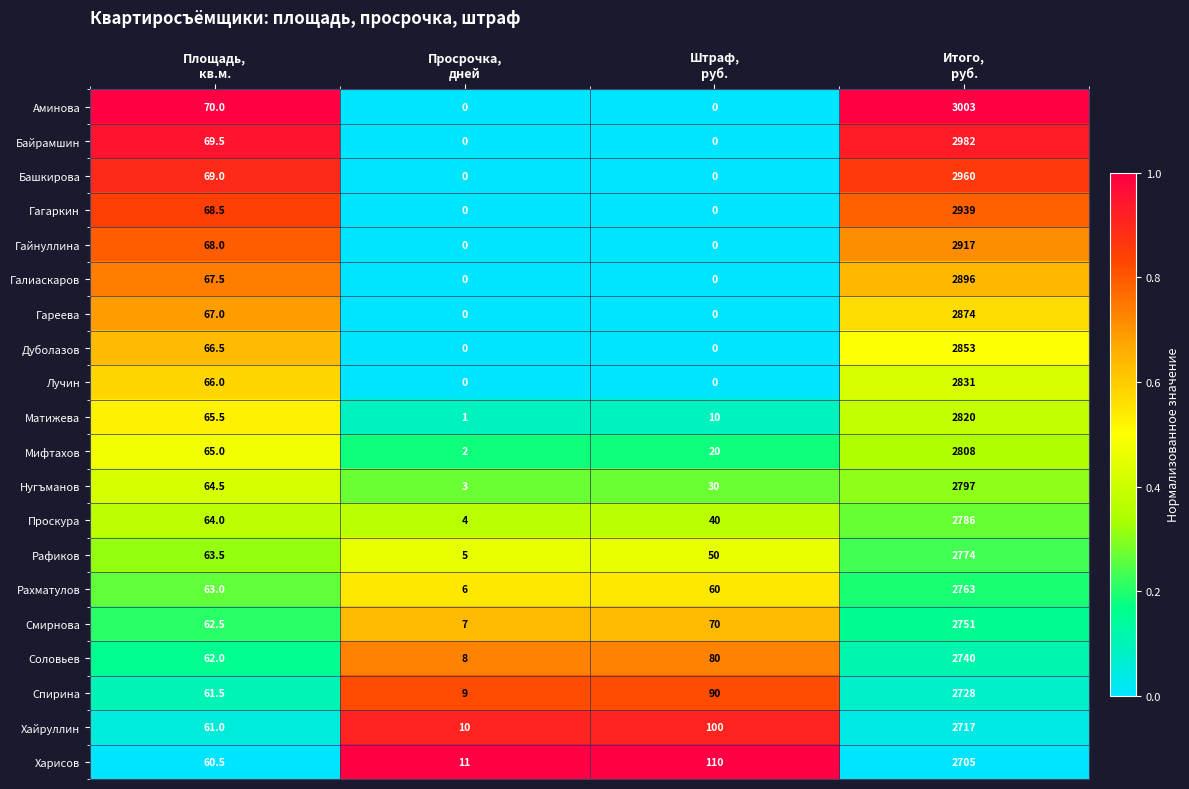

What is the average value of the Гагаркин series?

751.9